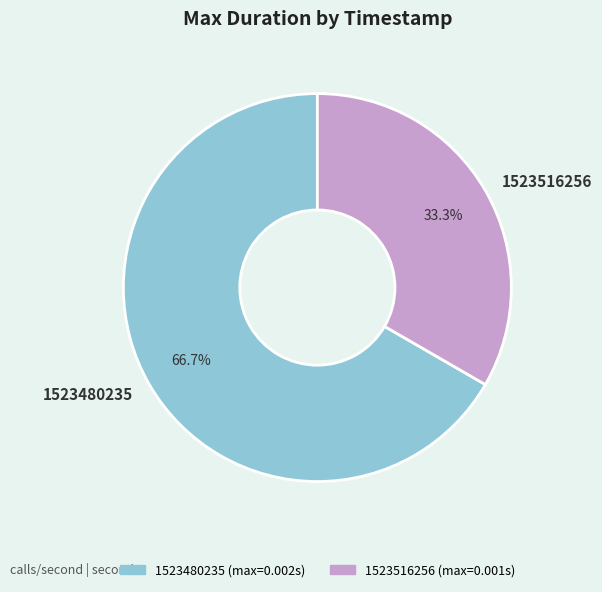

Rank the categories by value from lowest to highest.

1523516256, 1523480235